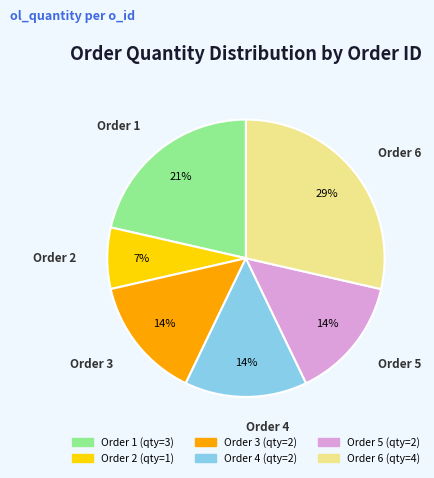

Is there any slice that represents more than half of the pie?

No